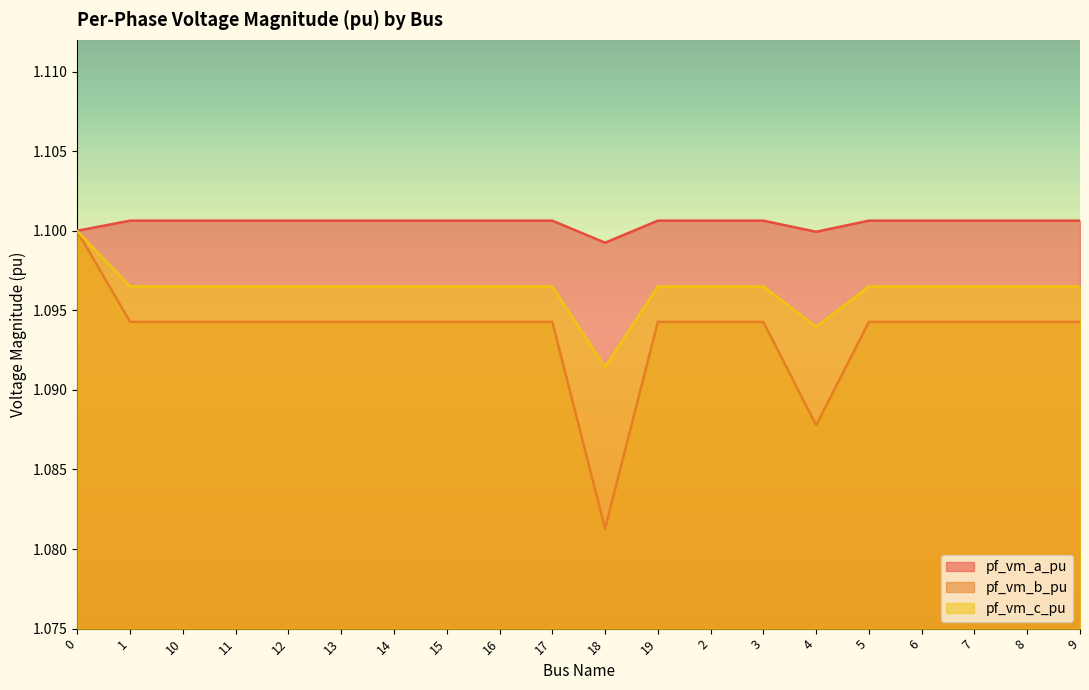

Count the pf_vm_c_pu values in the range 1 to 2.

20